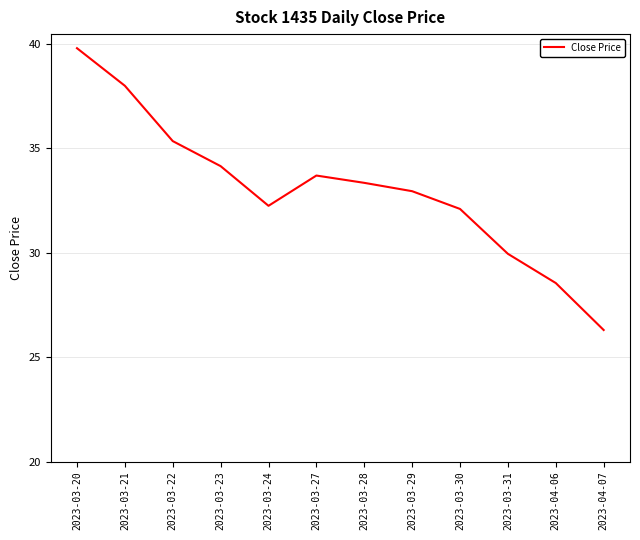

Which has a higher value, 2023-03-24 or 2023-04-06?

2023-03-24